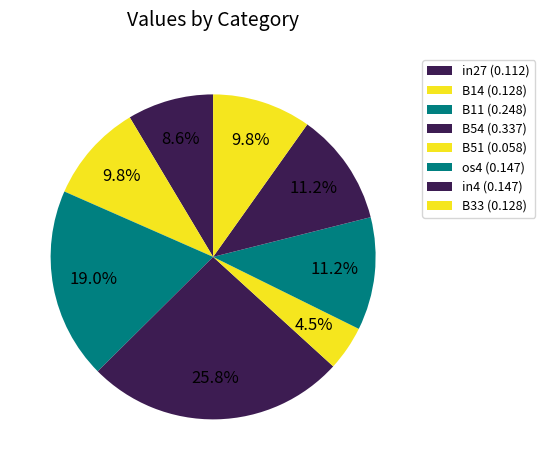

How many slices are in this pie chart?

8